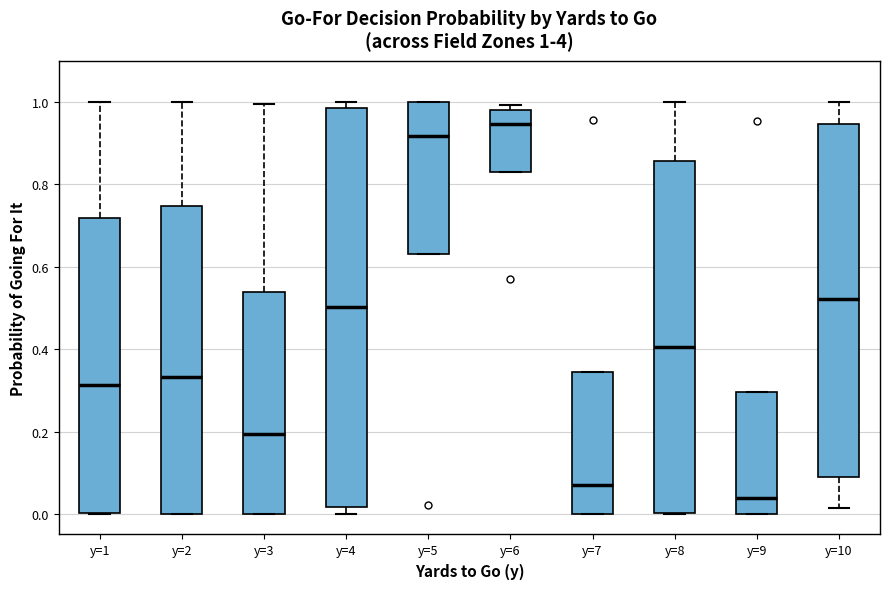

Which box is the tallest, from its lower edge to its upper edge?

y=4